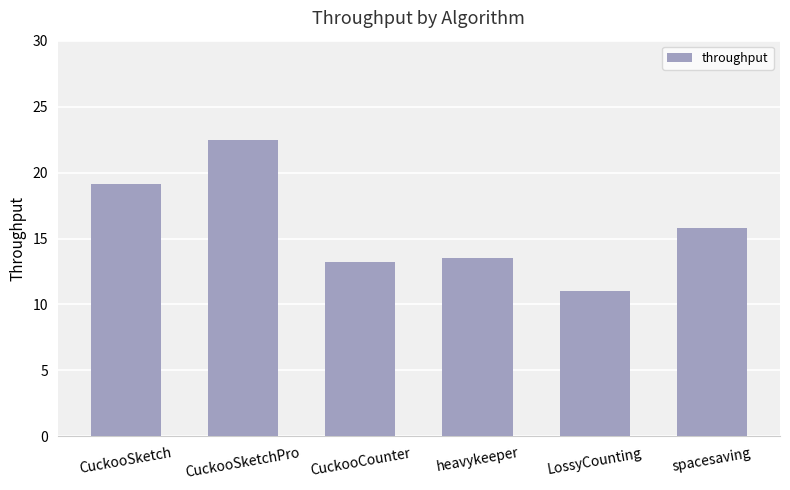

Is it true that the value at CuckooSketchPro is 22.5?

True